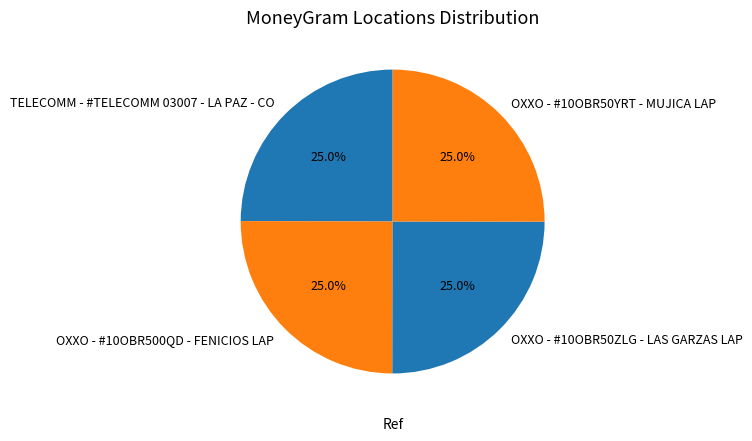

What percentage is NOT represented by OXXO - #10OBR500QD - FENICIOS LAP?

75.0%